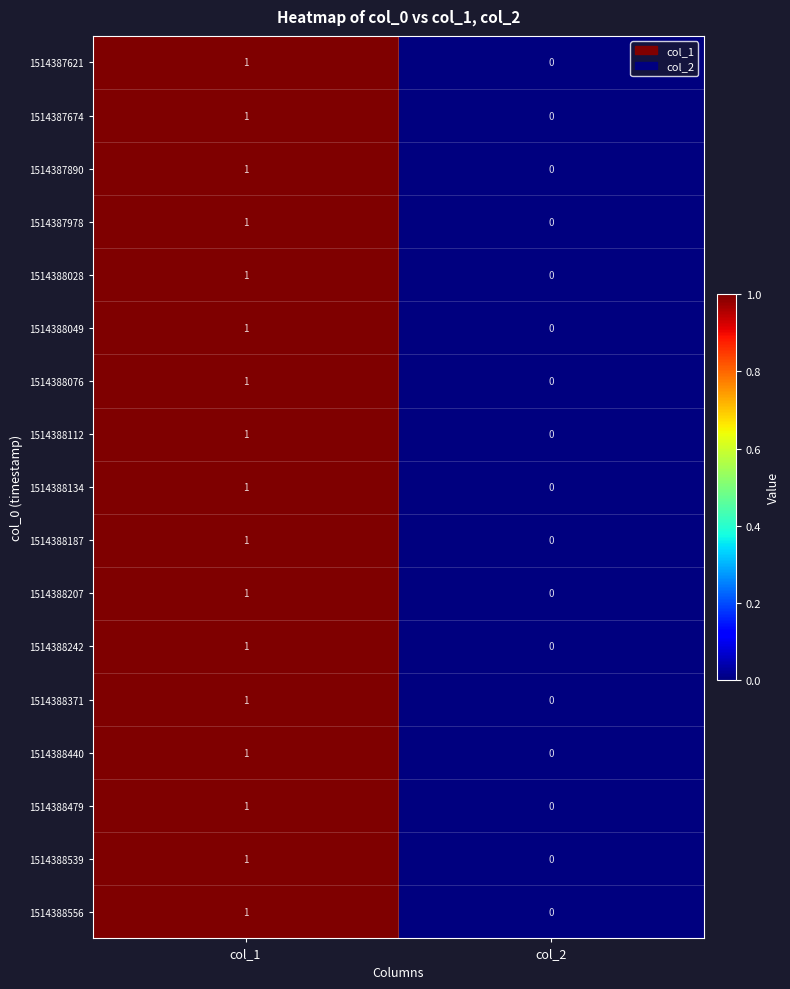

Rank the categories by 1514388556 value from highest to lowest.

col_1, col_2